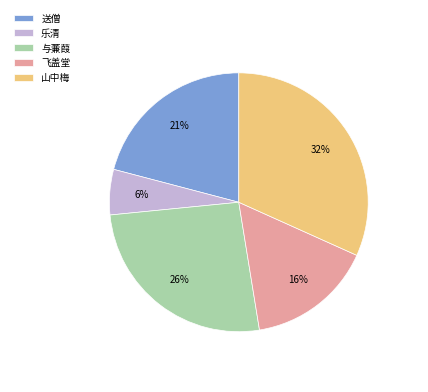

To the nearest percent, what is the difference between the 送僧 and 山中梅 slice percentages?

11%